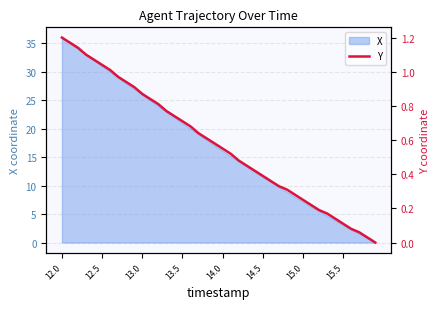

True or false: the data shows 0.8 at 21.

False